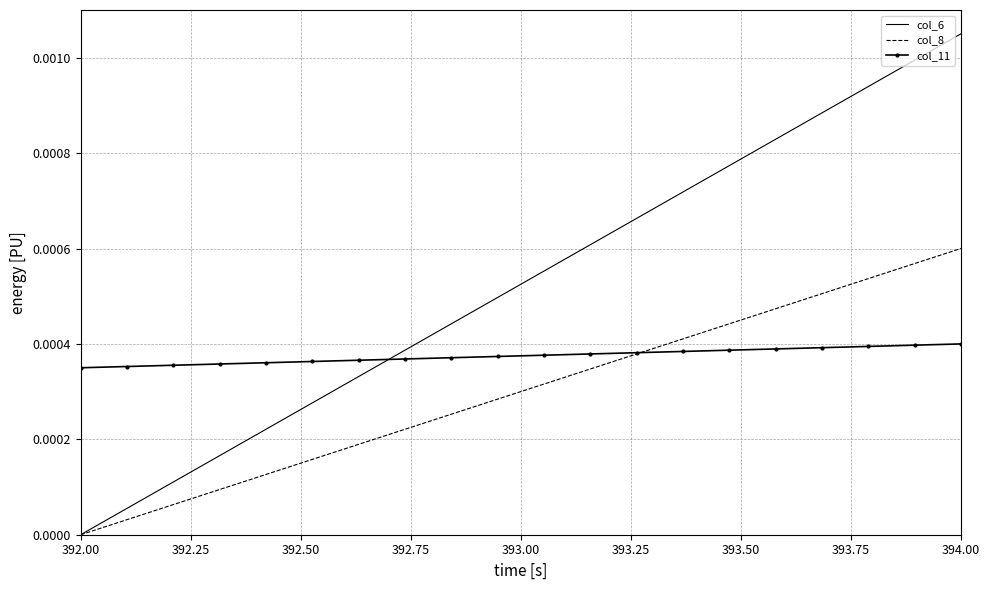

What are all the series names shown in the legend?

col_6, col_8, col_11